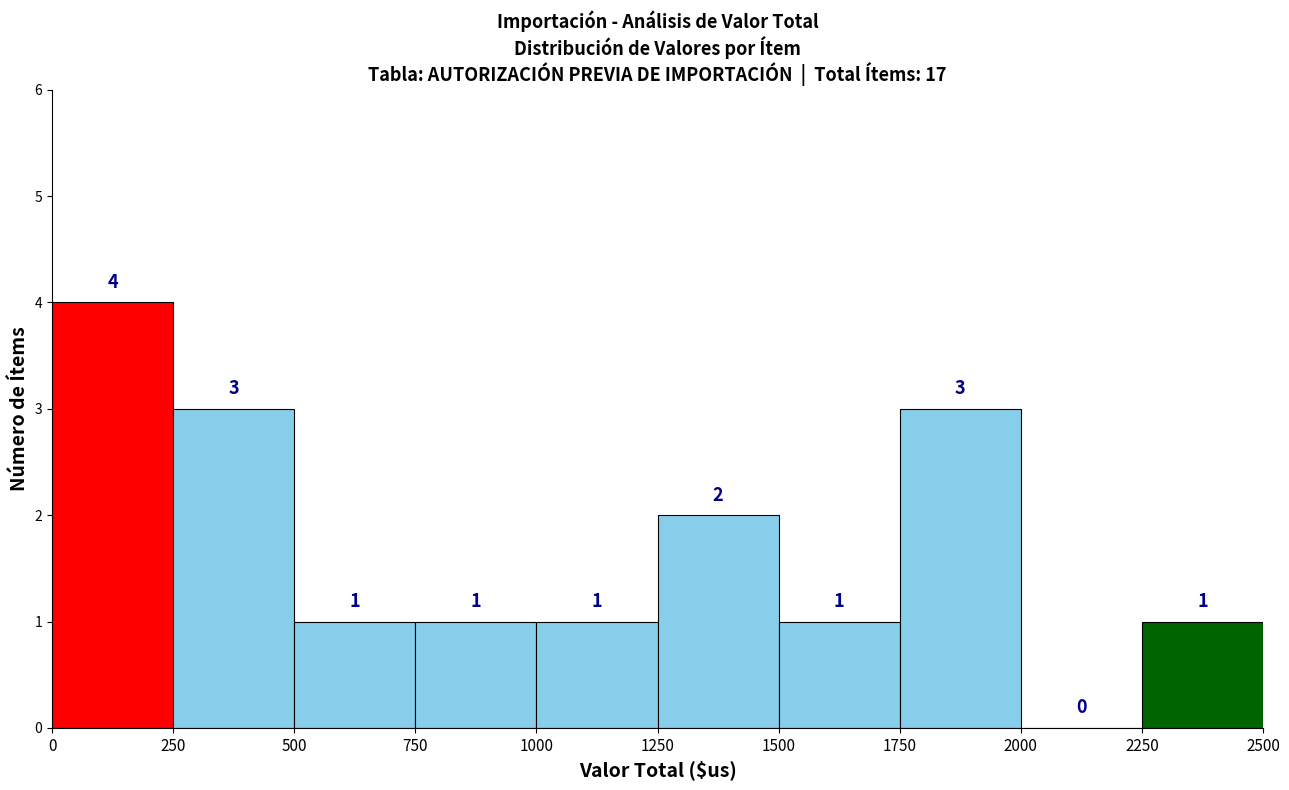

Reading left to right, transcribe this chart: for each bar, give the range it covers on the x-axis and its height.

0 to 250: 4
250 to 500: 3
500 to 750: 1
750 to 1000: 1
1000 to 1250: 1
1250 to 1500: 2
1500 to 1750: 1
1750 to 2000: 3
2000 to 2250: 0
2250 to 2500: 1